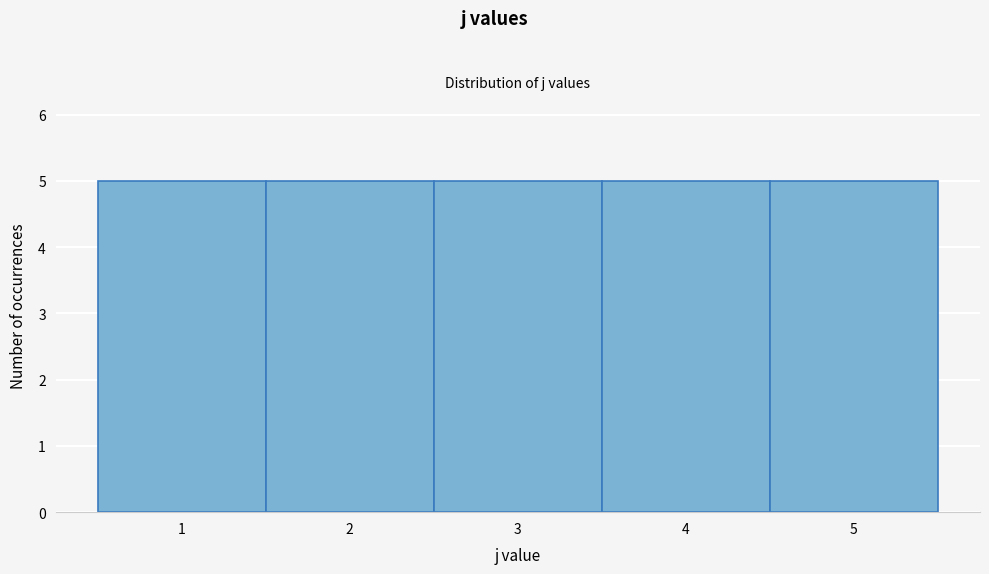

Reading left to right, transcribe this chart: for each bar, give the range it covers on the x-axis and its height. The values are not printed on the chart, so give them approximately, as read against the axis.

0.5 to 1.5: 5
1.5 to 2.5: 5
2.5 to 3.5: 5
3.5 to 4.5: 5
4.5 to 5.5: 5